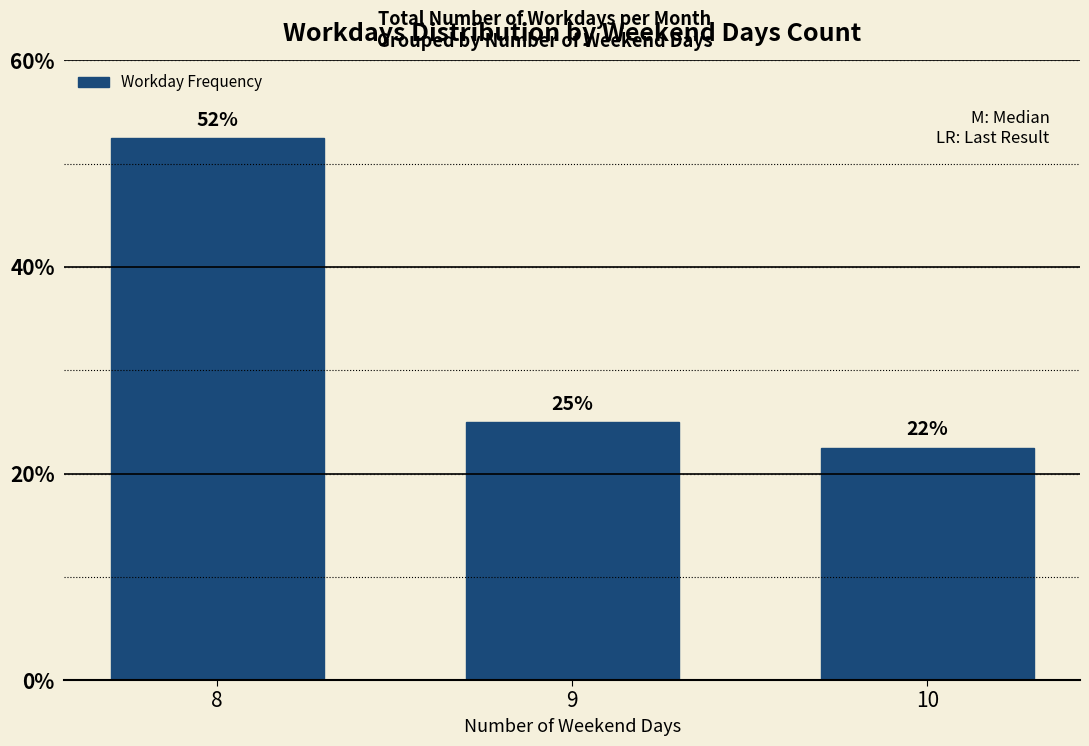

What is the approximate value at 10?

22.5